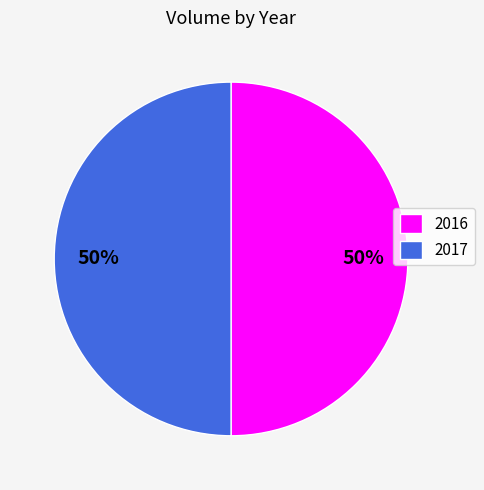

How many slices are in this pie chart?

2